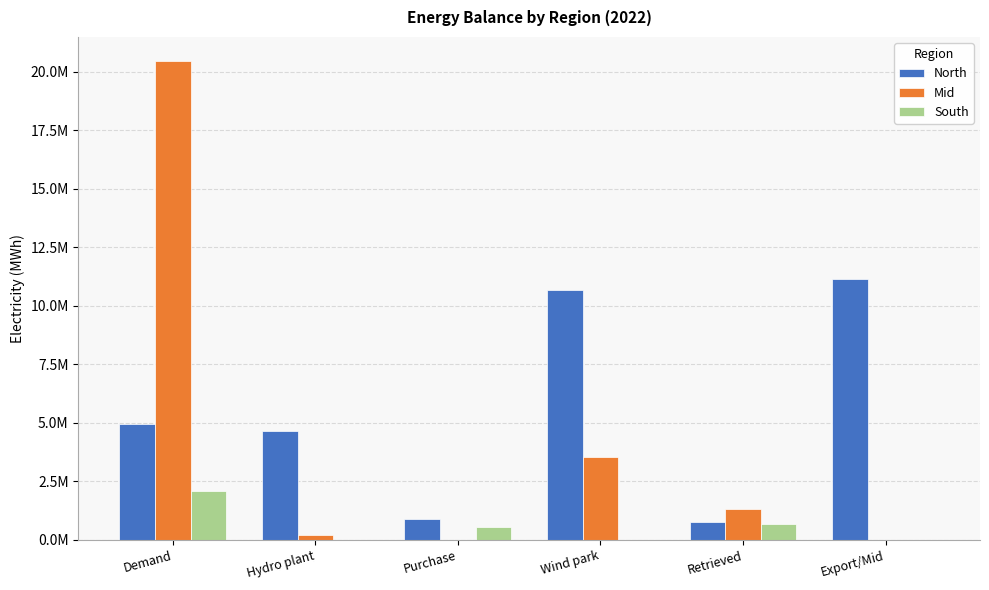

Does the chart contain stacked bars?

No